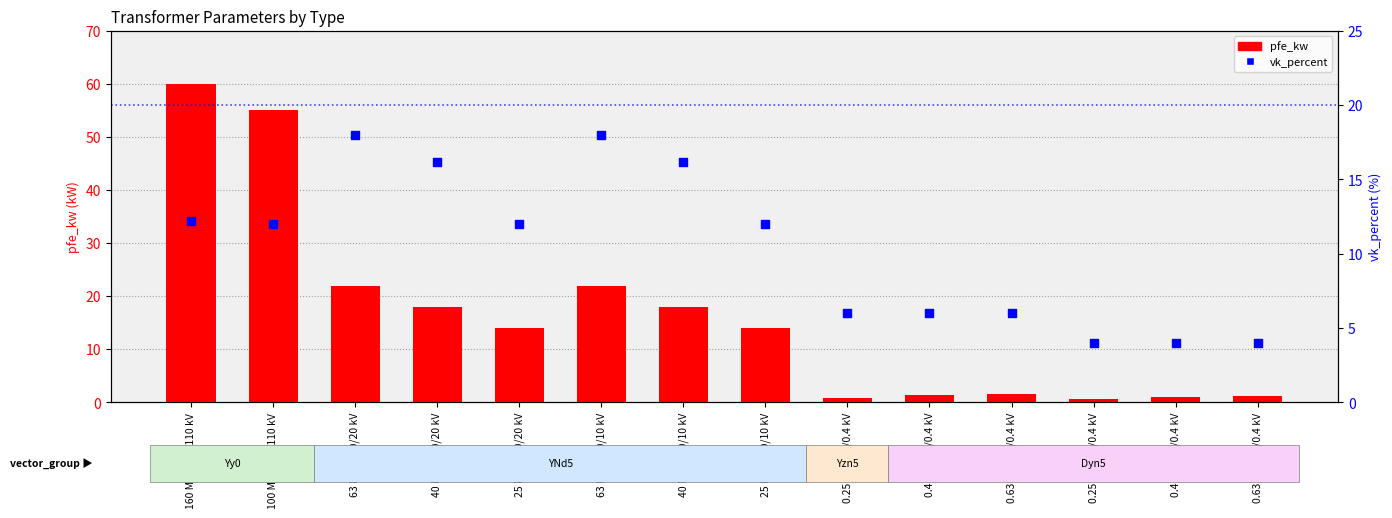

At which category is the sum across all series the highest?

160 MVA 380/110 kV